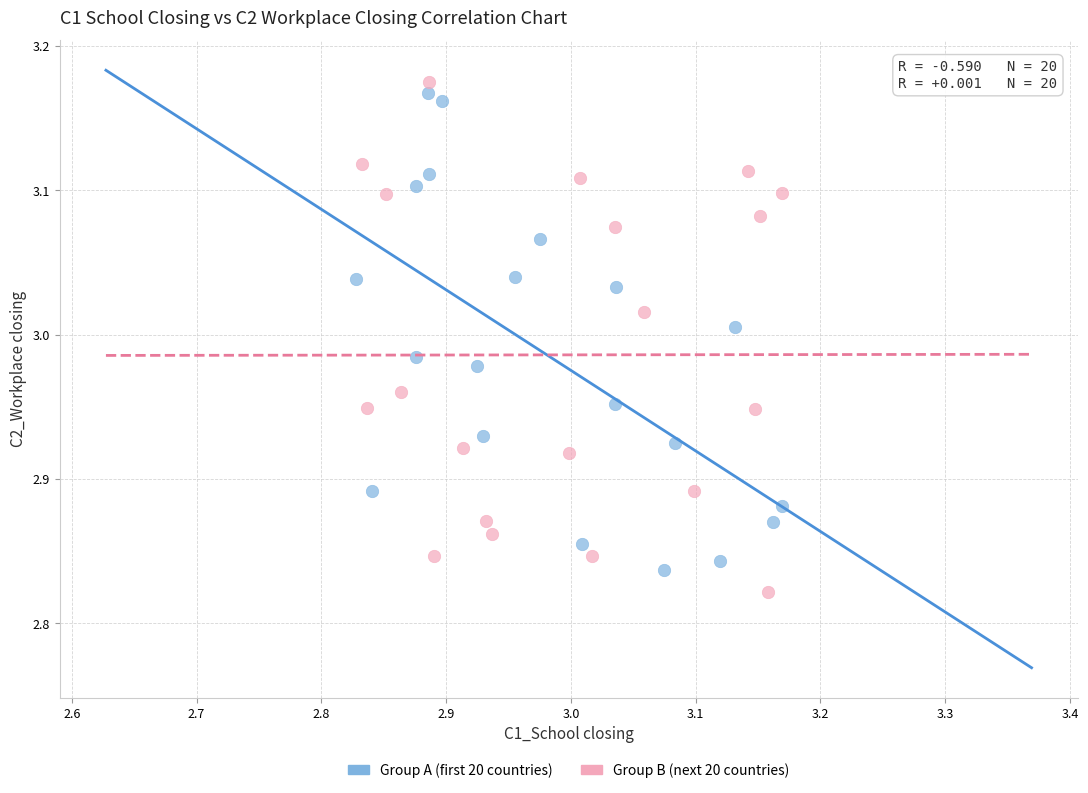

Which series reaches the maximum Y coordinate?

Group B (next 20 countries)